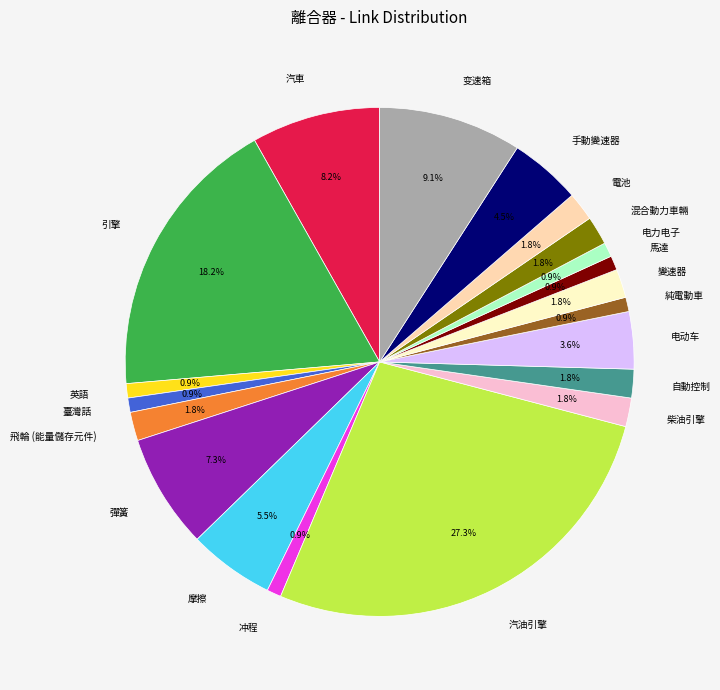

Count the number of slices in the pie.

20